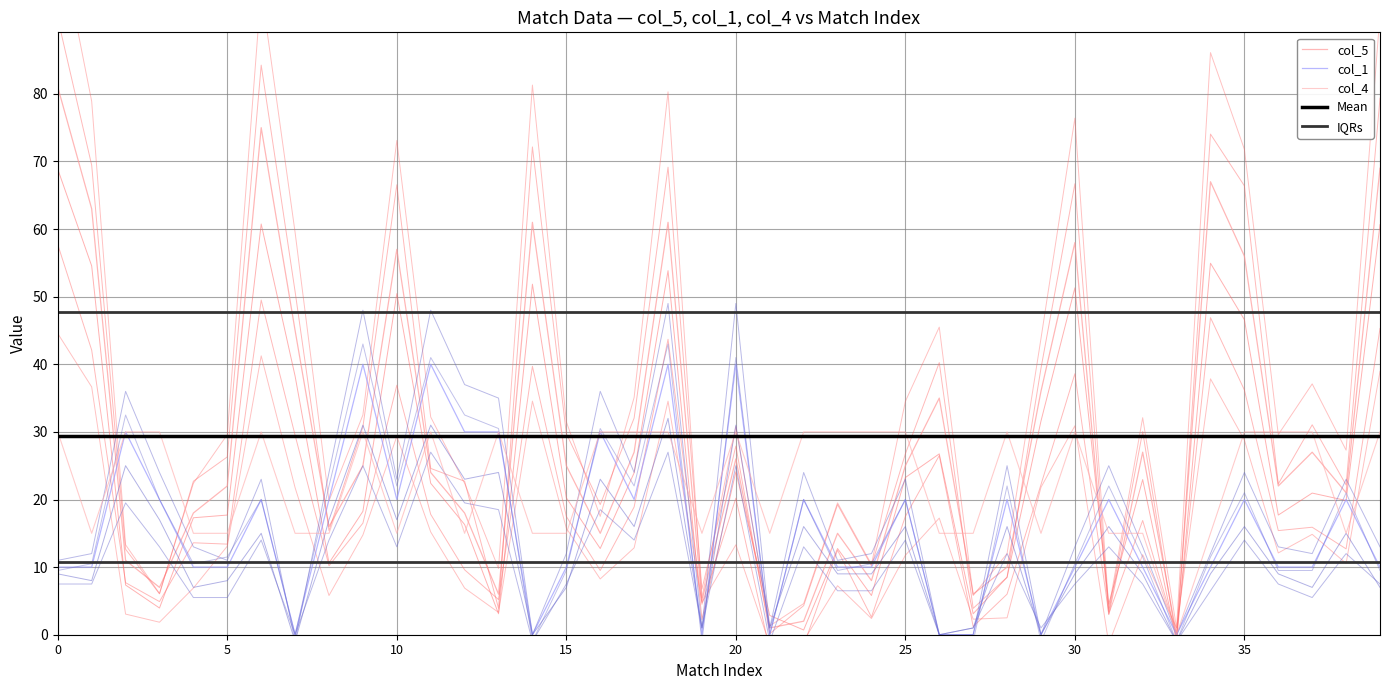

Which series ends up on top after the final intersection of col_5 and col_1?

col_5